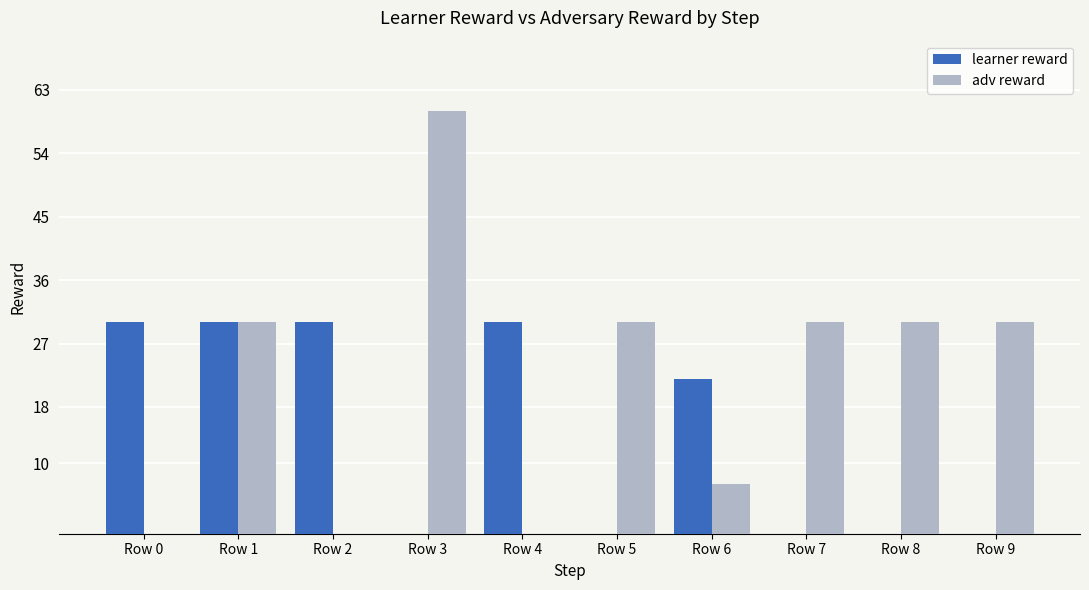

What is the approximate value of adv reward at Row 1, to the nearest 10?

30